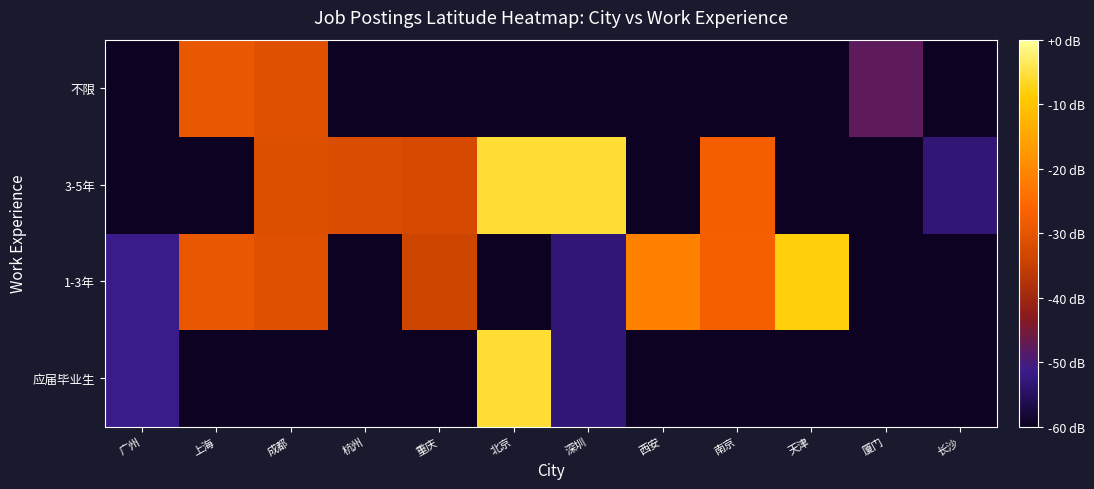

Which has a higher value, 天津 or 杭州?

天津